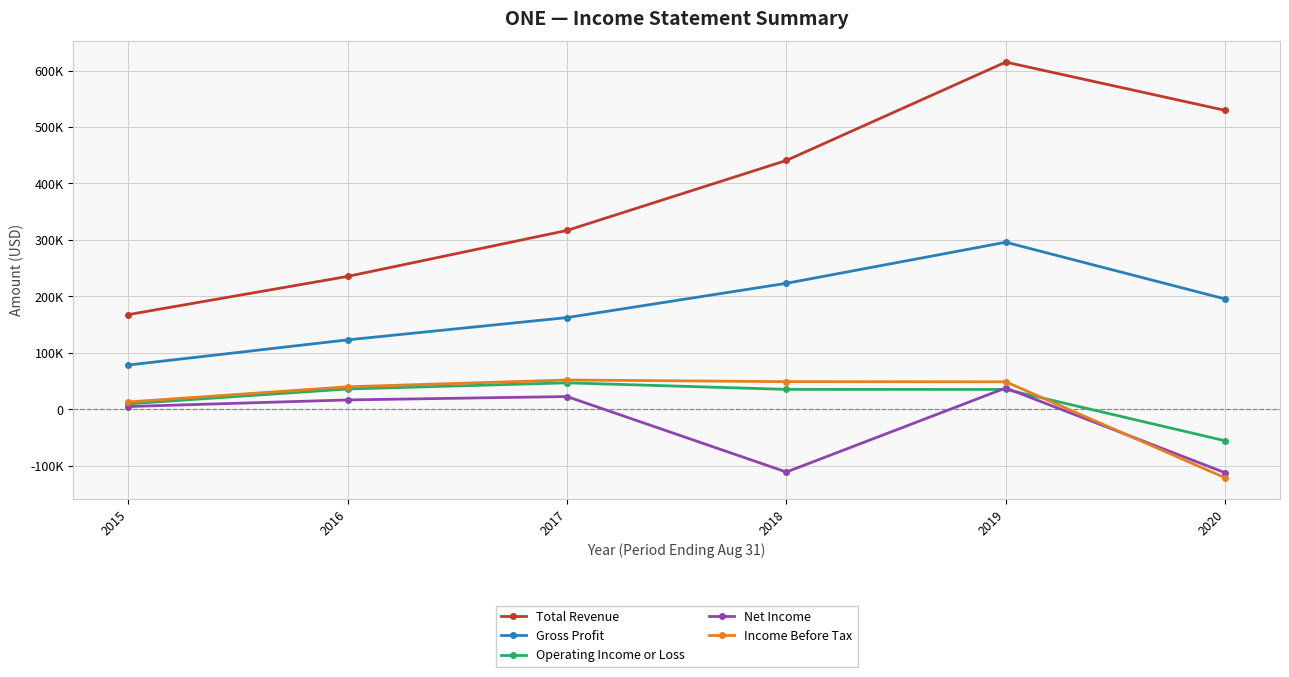

What are all the series names shown in the legend?

Total Revenue, Gross Profit, Operating Income or Loss, Net Income, Income Before Tax